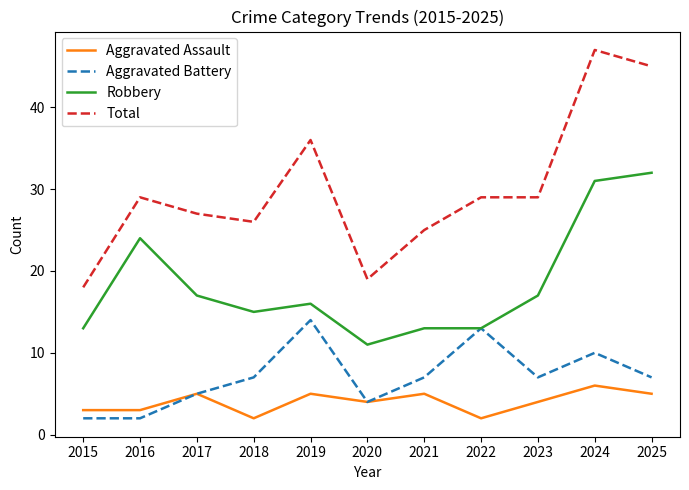

What is the average value of the Aggravated Assault series?

4